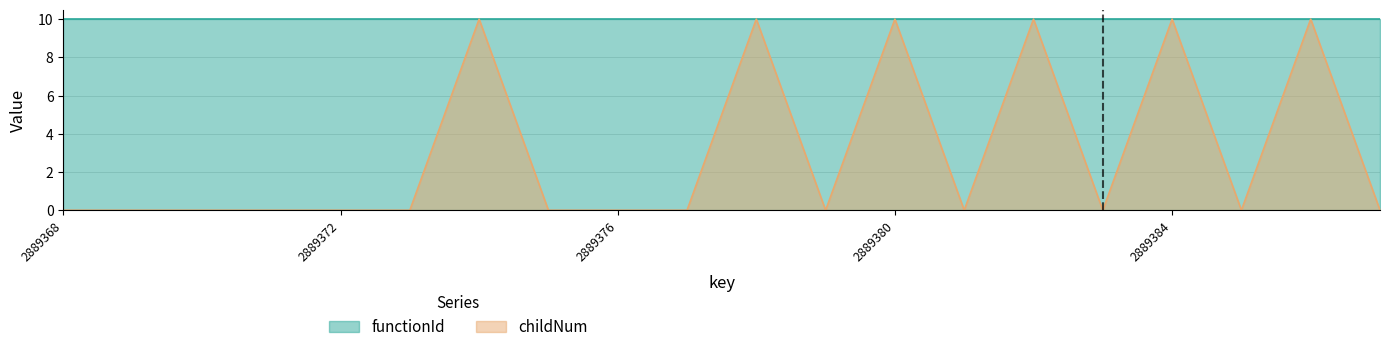

Where is the first local minimum?

2889379